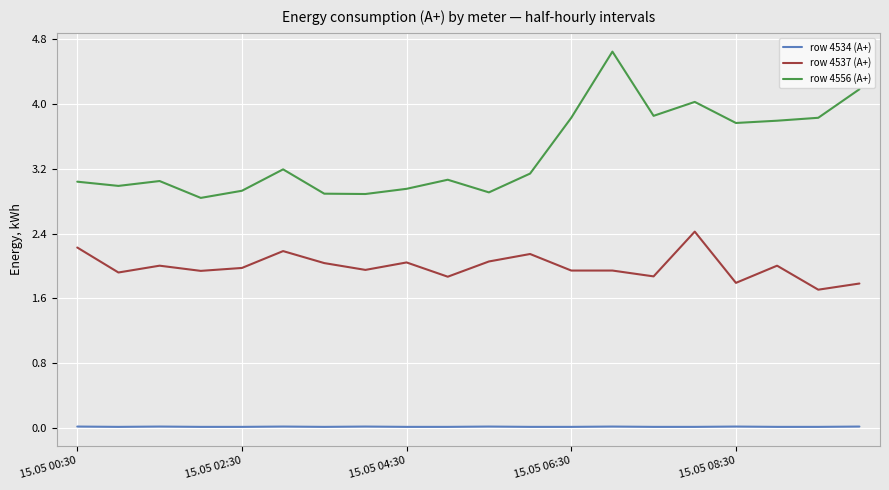

What is the maximum value shown in the chart?

4.6